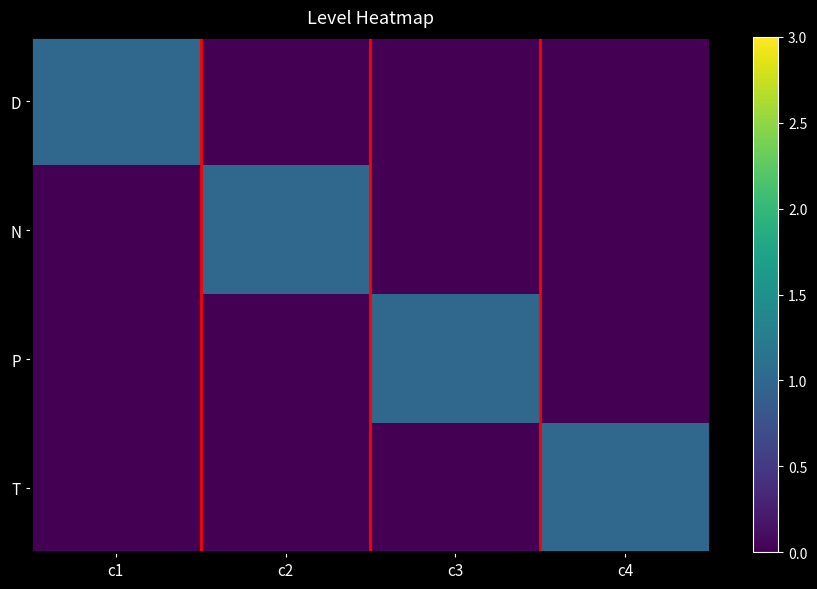

Reading right to left, list all the values displayed in this chart.

D: c4=0	c3=0	c2=0	c1=1
N: c4=0	c3=0	c2=1	c1=0
P: c4=0	c3=1	c2=0	c1=0
T: c4=1	c3=0	c2=0	c1=0